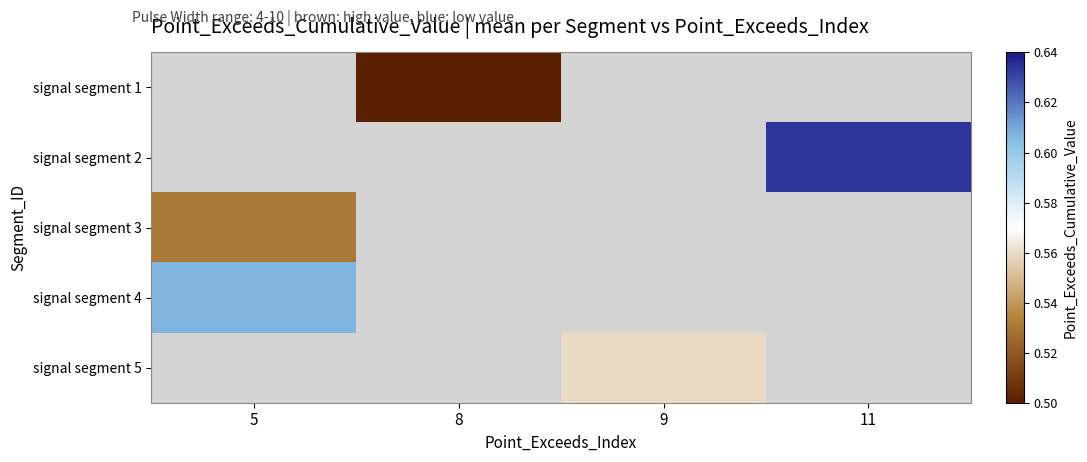

What is the greatest value displayed?

0.6